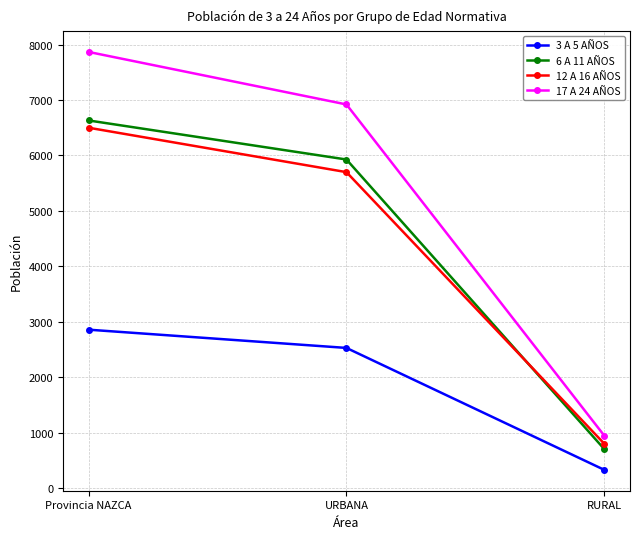

Reading left to right, transcribe all the data shown in this chart.

3 A 5 AÑOS: Provincia NAZCA=2857	URBANA=2528	RURAL=329
6 A 11 AÑOS: Provincia NAZCA=6631	URBANA=5927	RURAL=704
12 A 16 AÑOS: Provincia NAZCA=6500	URBANA=5699	RURAL=801
17 A 24 AÑOS: Provincia NAZCA=7867	URBANA=6920	RURAL=947